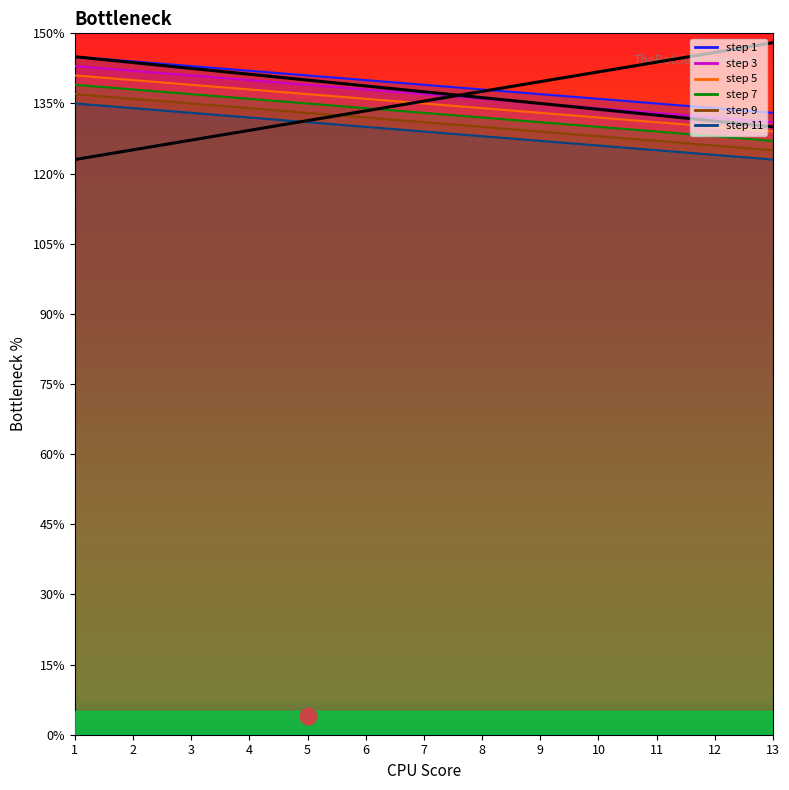

What is the spread (max minus min) of values at 3?

10